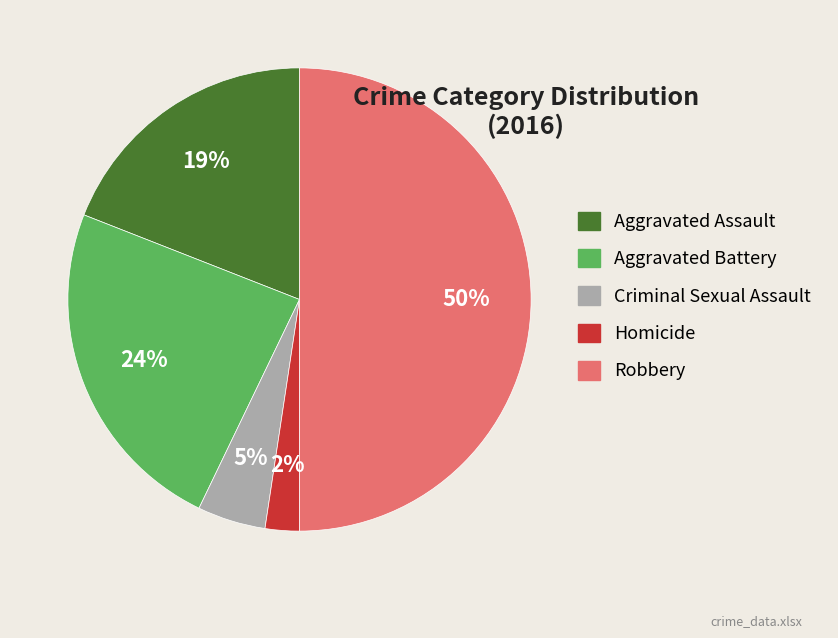

Is Criminal Sexual Assault the majority of the pie?

No